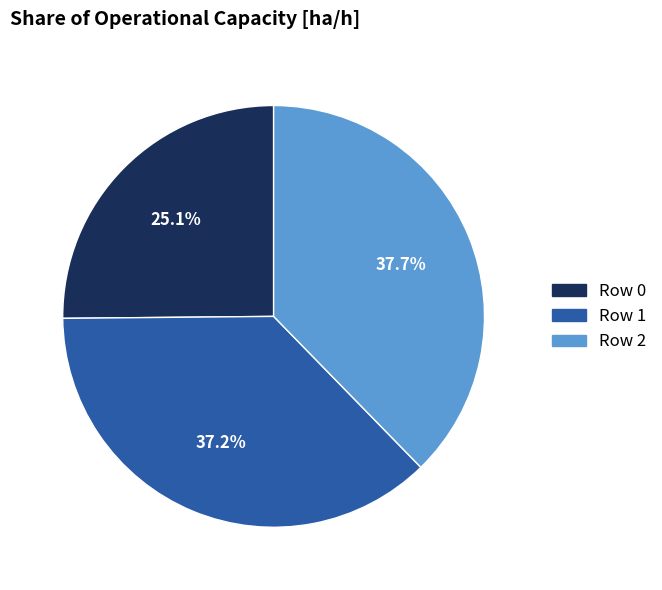

Does any single category account for the majority?

No